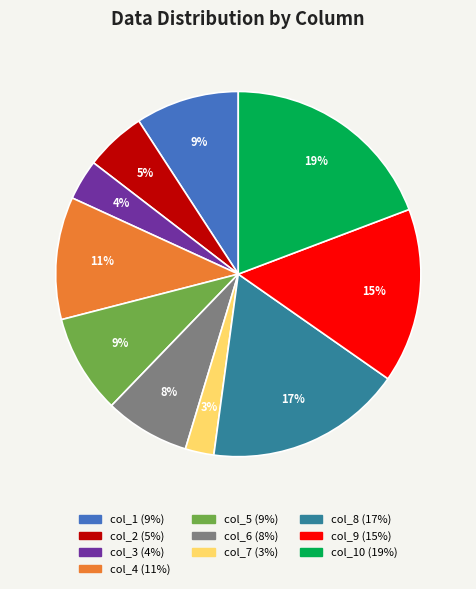

Is there a majority slice in this chart?

No